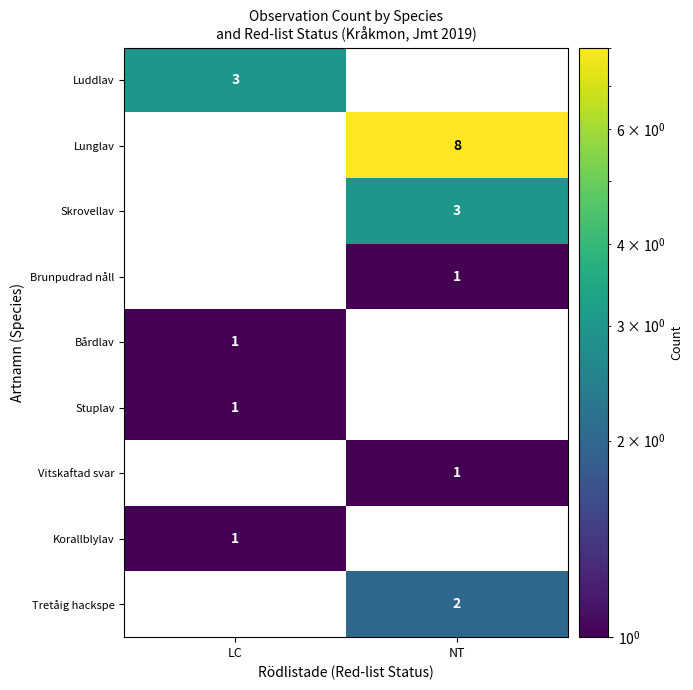

At which category is the sum across all series the highest?

NT